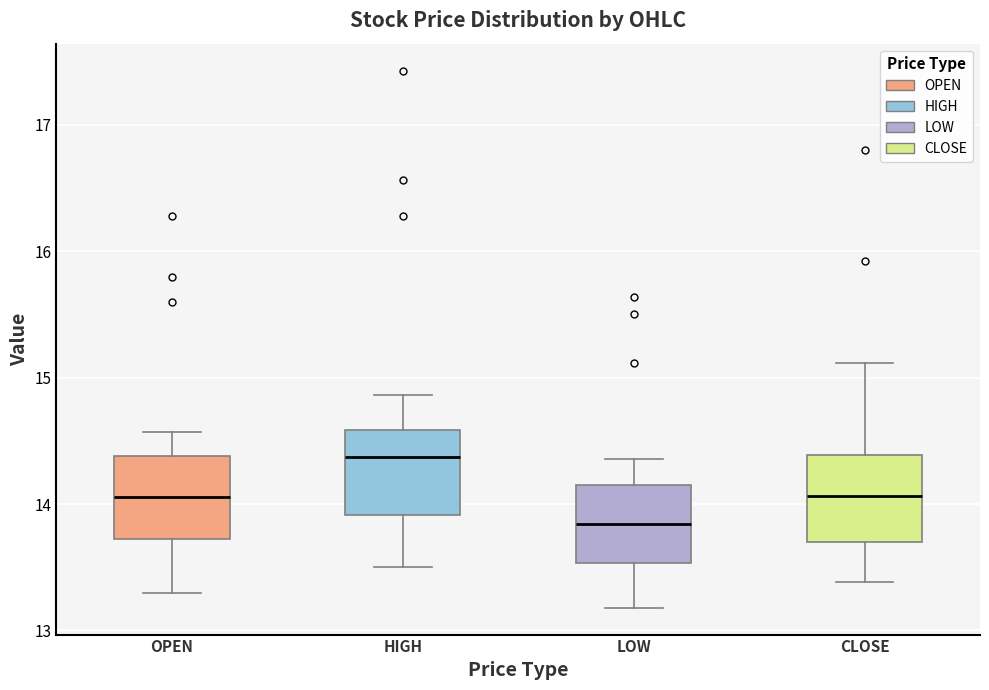

Which box has the highest median line?

HIGH